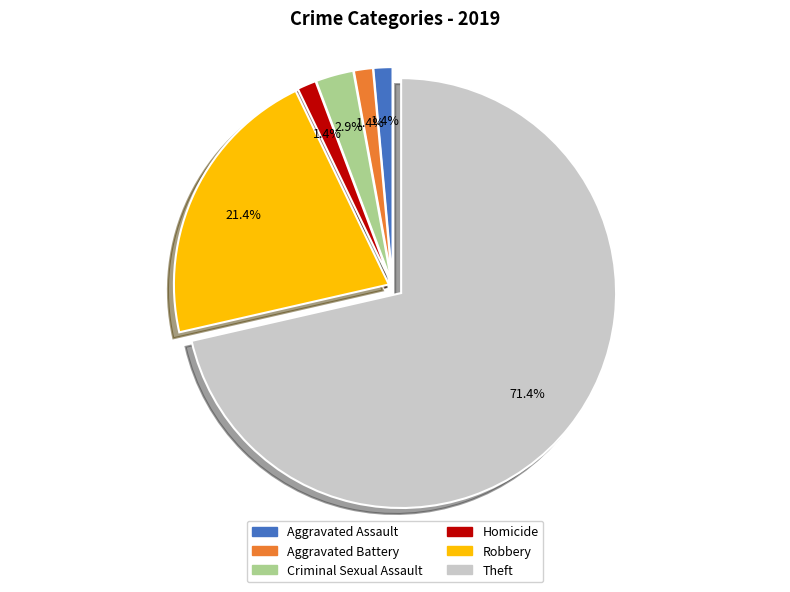

True or false: Homicide accounts for 1% of the total.

True